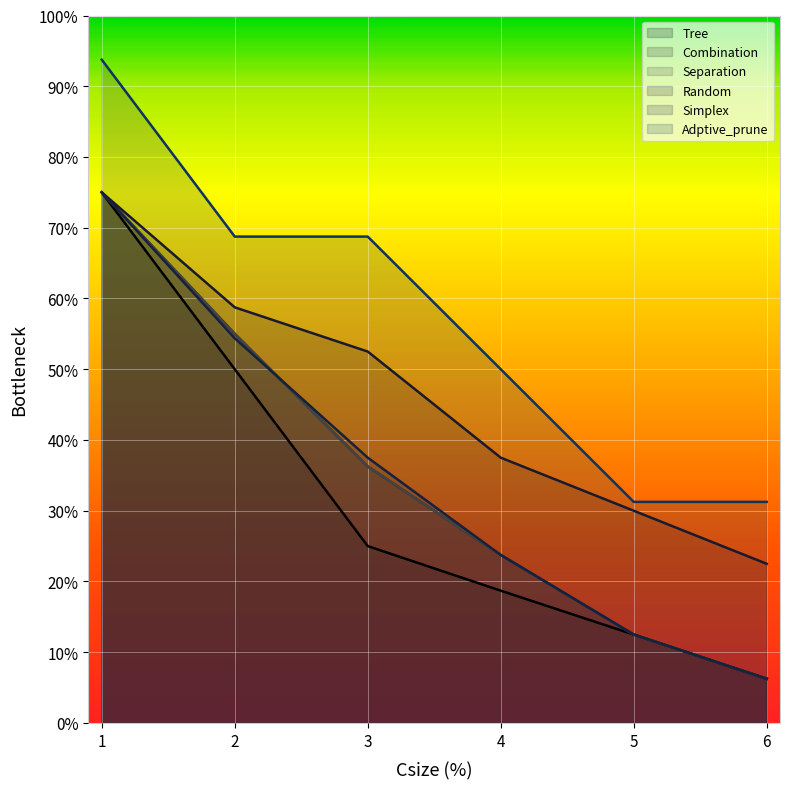

True or false: Random has a value of 92.7 at 2.

False